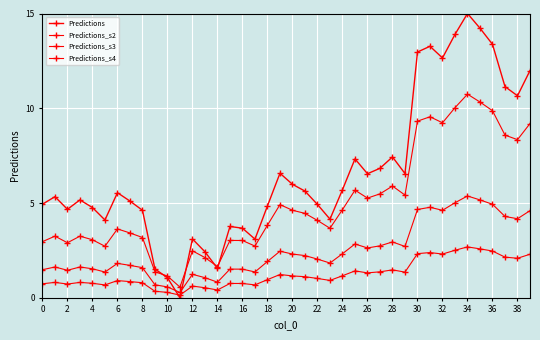

Count the number of categories in the chart.

40